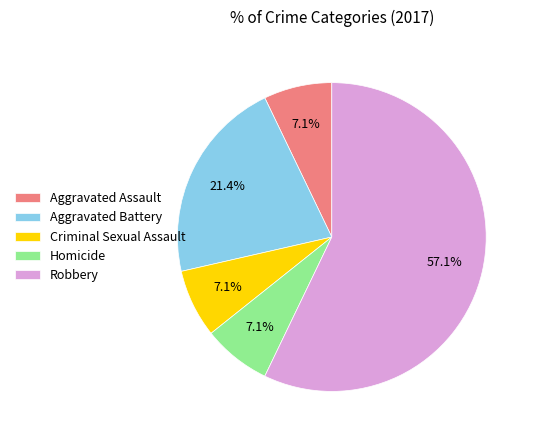

Does Aggravated Assault represent more than half of the total?

No